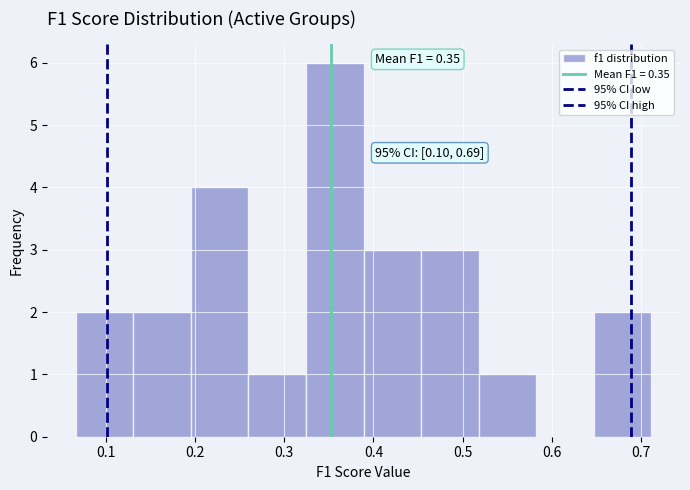

Over which range of the x-axis is the bar tallest?

0.32 to 0.39